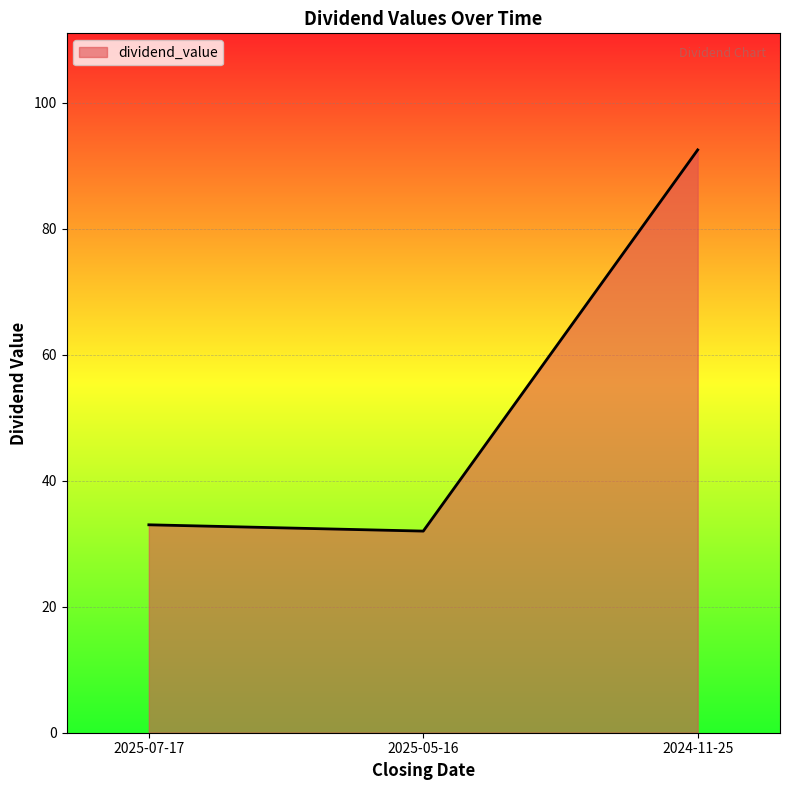

At which label is the value closest to 62?

2025-07-17